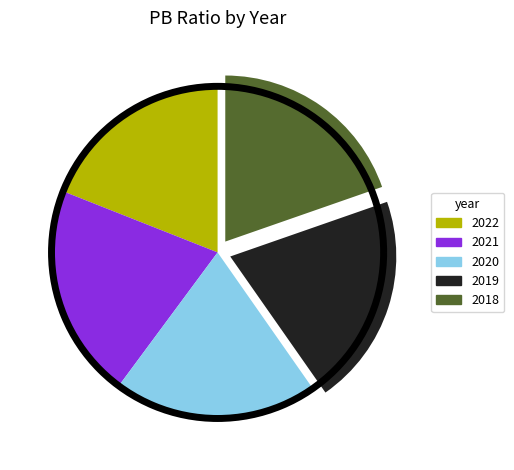

Is there any slice that represents more than half of the pie?

No